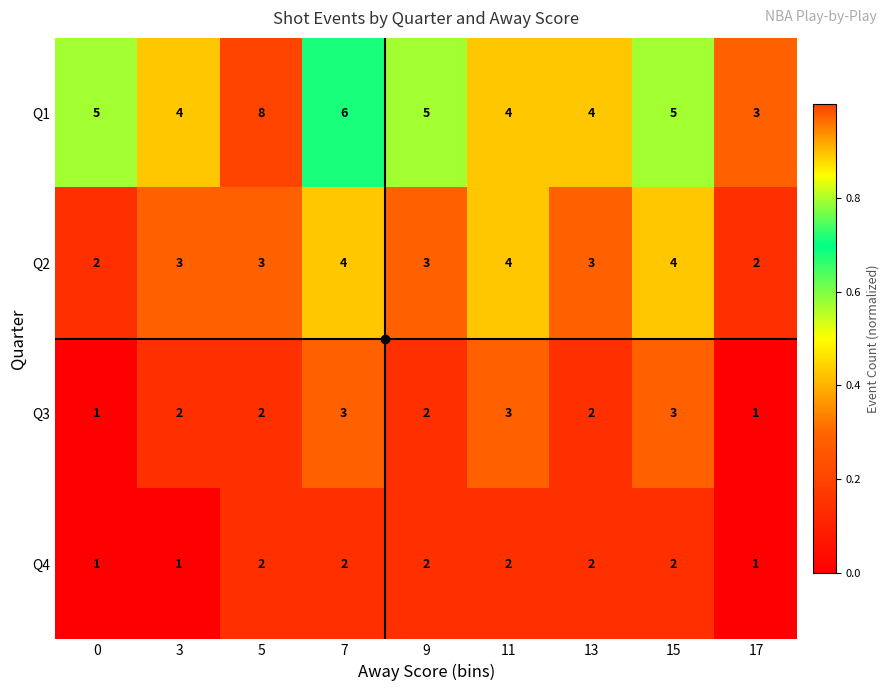

What is the difference between the maximum and minimum values in the Q1 series?

5